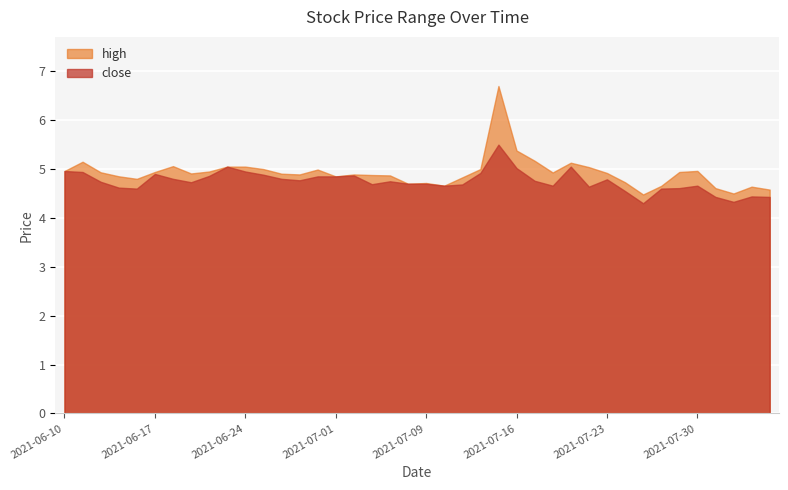

What value does the high series have at 2021-07-08?

4.7